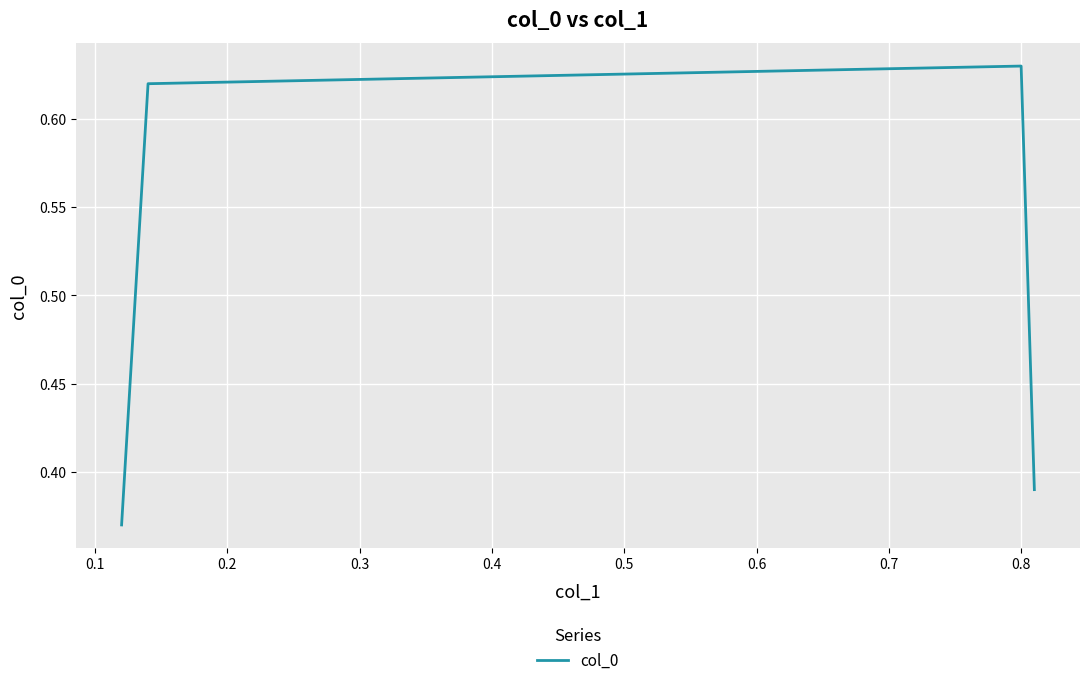

How many values are between 0 and 1?

4